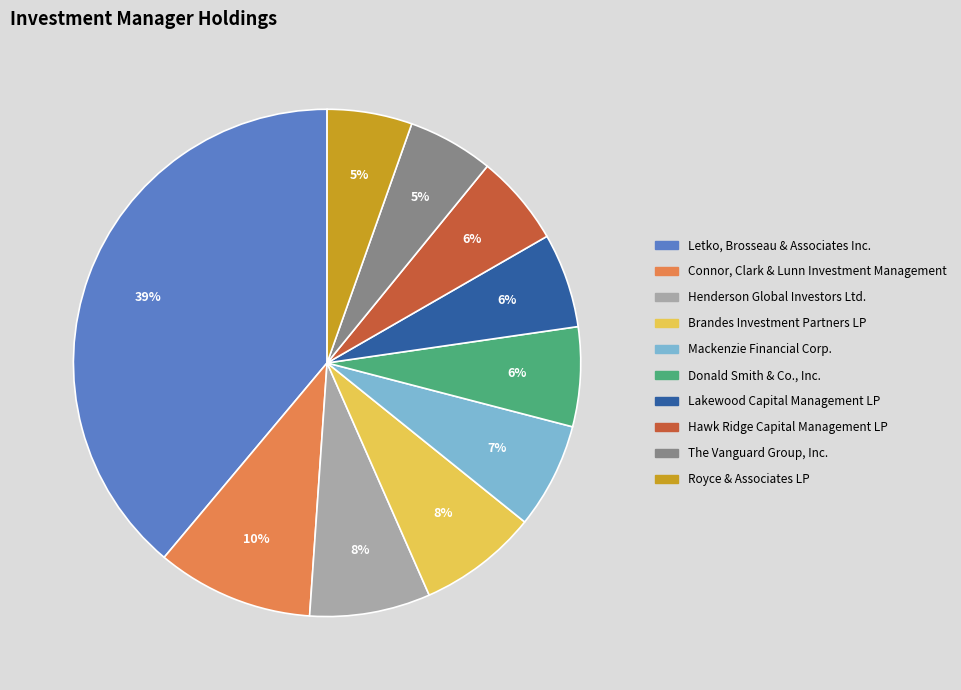

To the nearest percent, what is the difference between the Letko, Brosseau & Associates Inc. and Connor, Clark & Lunn Investment Management slice percentages?

29%